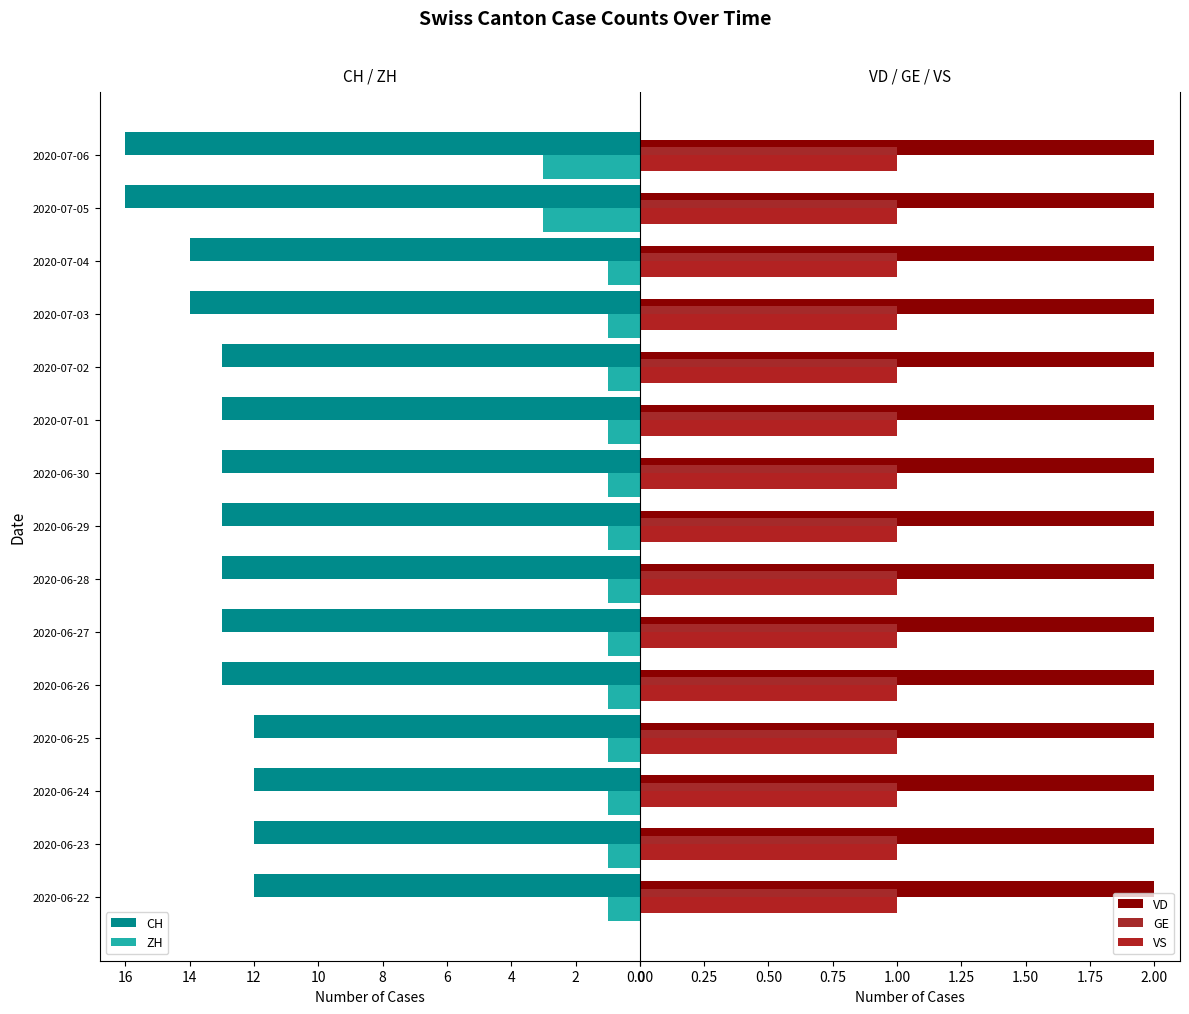

True or false: CH has a value of 13 at 2020-06-30.

True